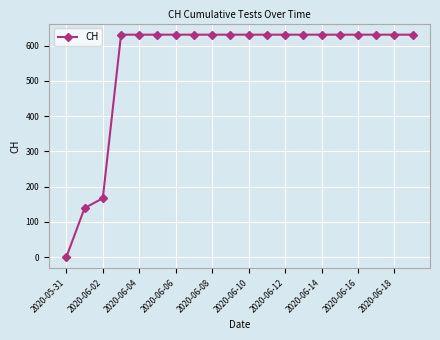

What is the average value?

552